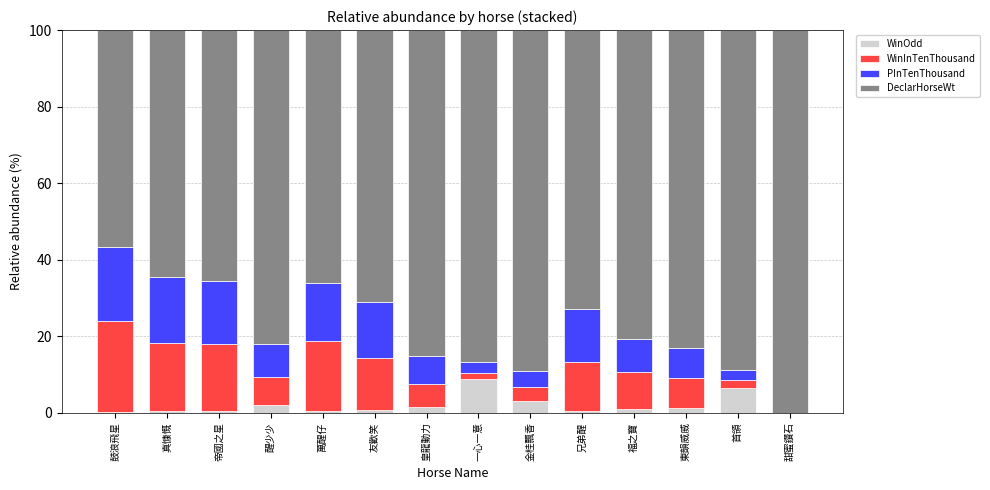

The value of WinOdd at 首領 is 6.3. True or false?

True